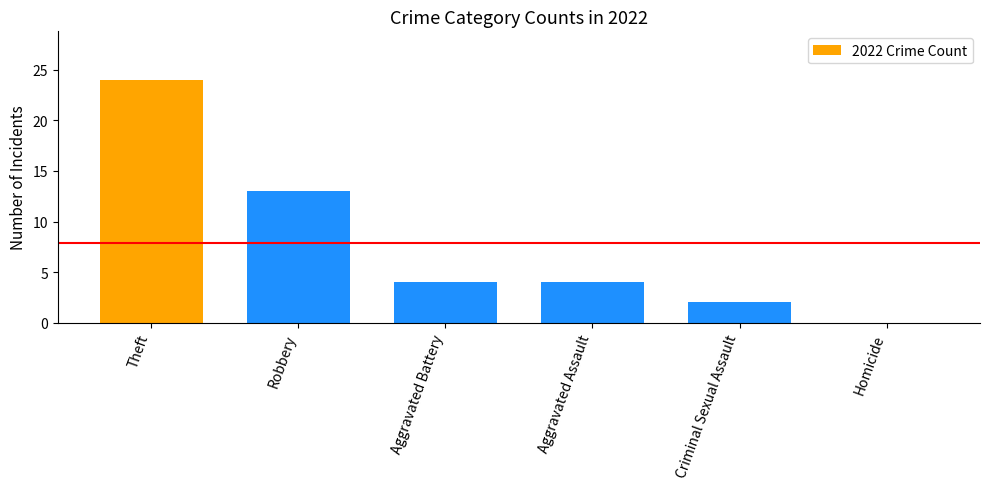

Count the number of data series in this chart.

1